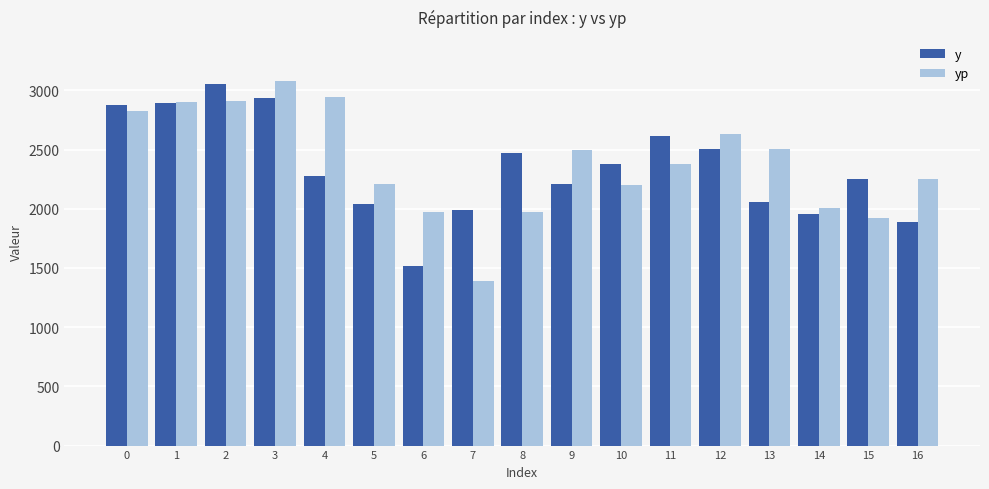

What is the total value across all series at 15?

4171.9